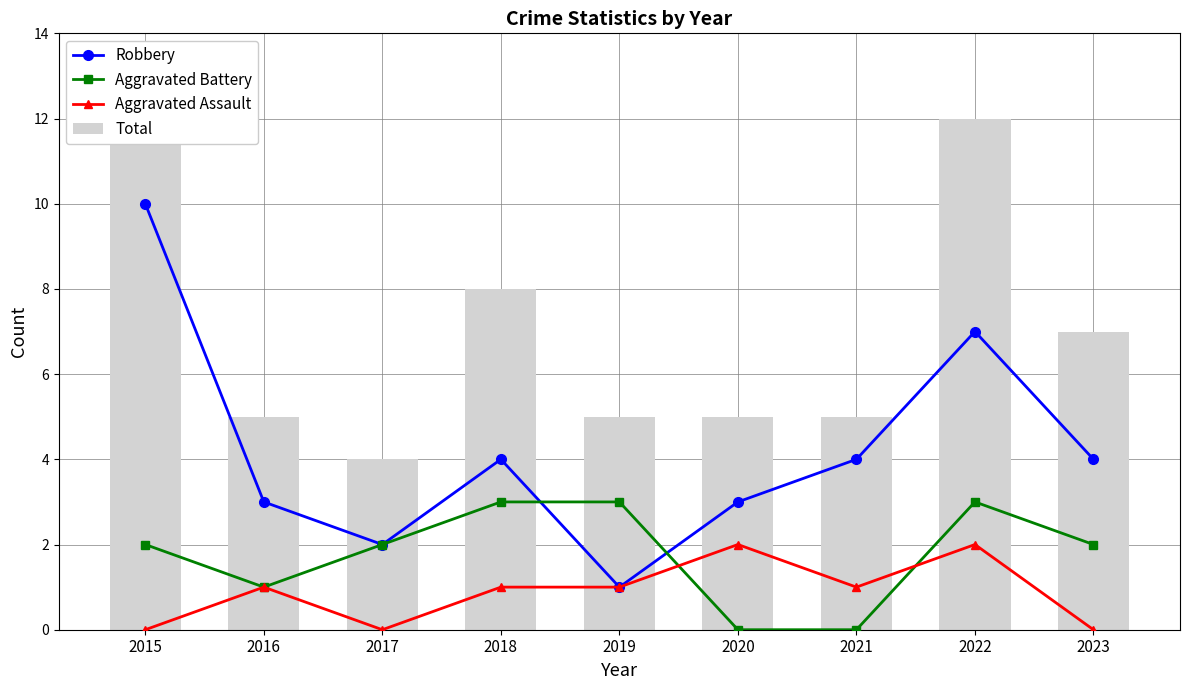

Reading left to right, list all the values displayed in this chart.

Robbery: 10	3	2	4	1	3	4	7	4
Aggravated Battery: 2	1	2	3	3	0	0	3	2
Aggravated Assault: 0	1	0	1	1	2	1	2	0
Total: 12	5	4	8	5	5	5	12	7